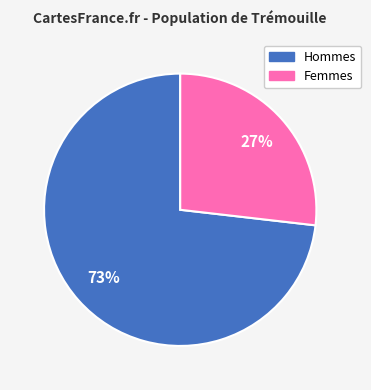

Is there a majority slice in this chart?

Yes